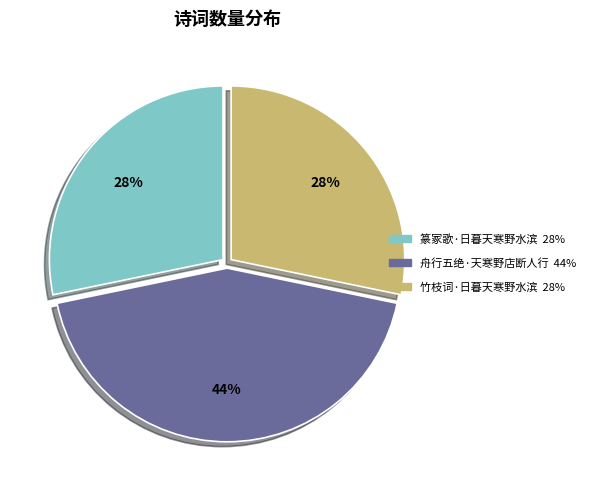

Is the sum of 竹枝词·日暮天寒野水滨 and 舟行五绝·天寒野店断人行 greater than half?

Yes